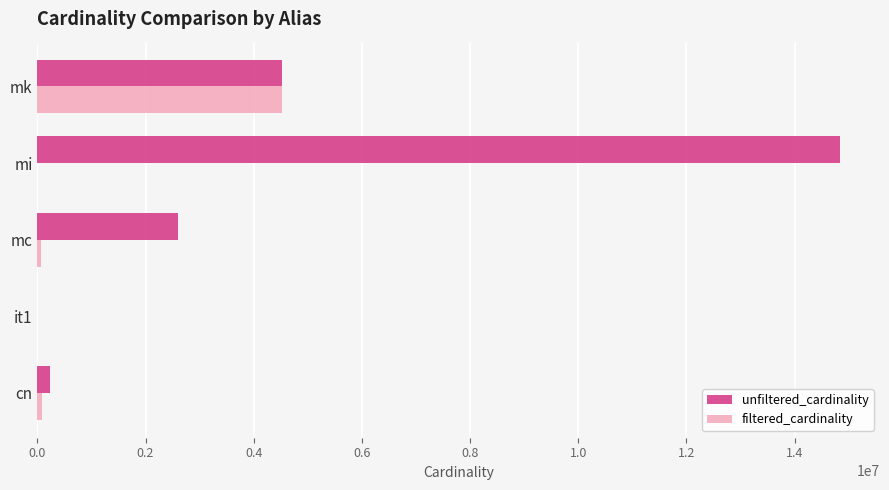

Where is unfiltered_cardinality nearest to the value 7417916?

mk